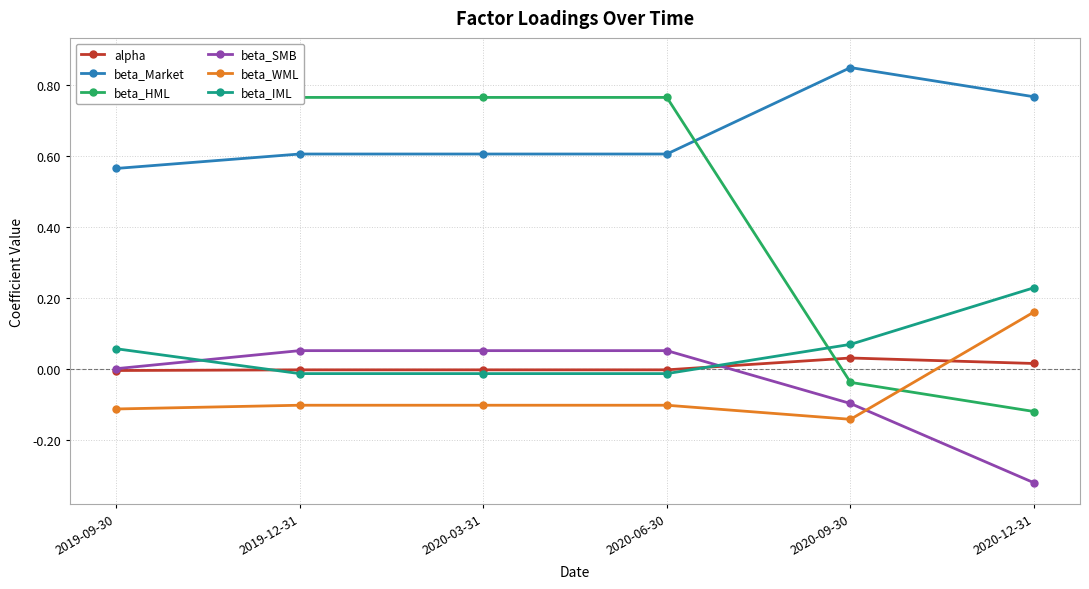

Is it true that beta_Market equals 0.6 at 2019-09-30?

True